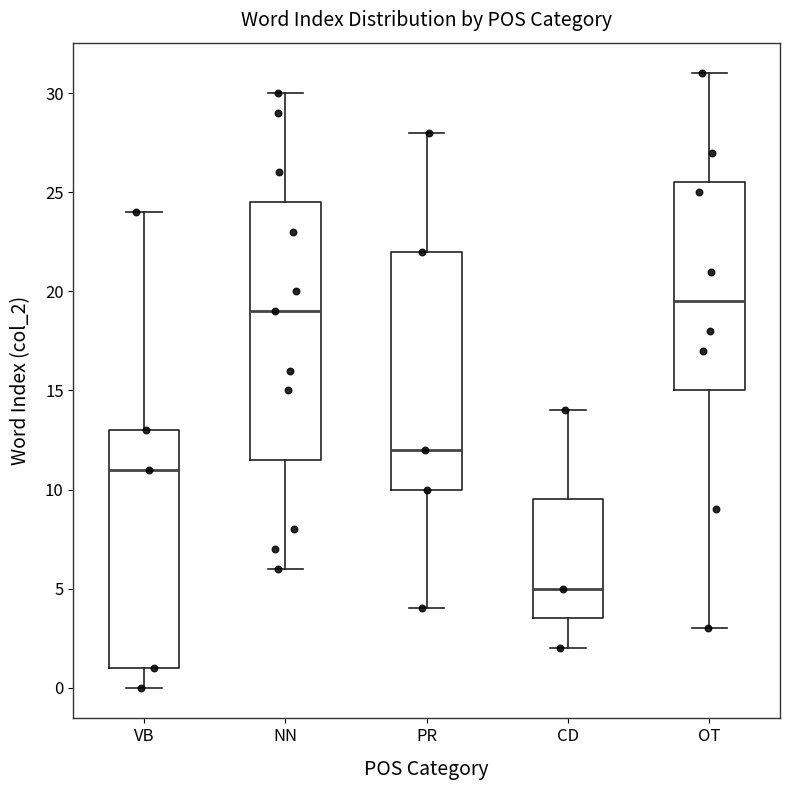

Where does the median line of the box for CD sit on the y-axis? The values are not printed on the chart, so give them approximately, as read against the axis.

5.0